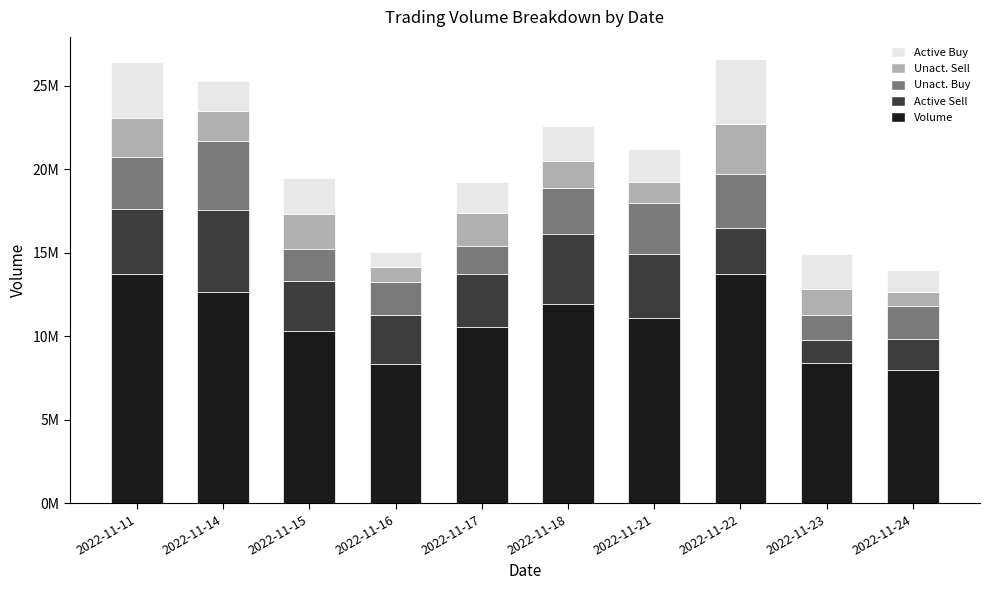

Are the bars grouped side by side (vs. stacked)?

No